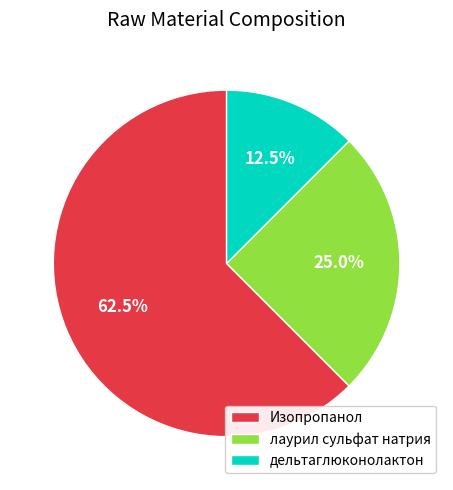

Count the number of slices in the pie.

3